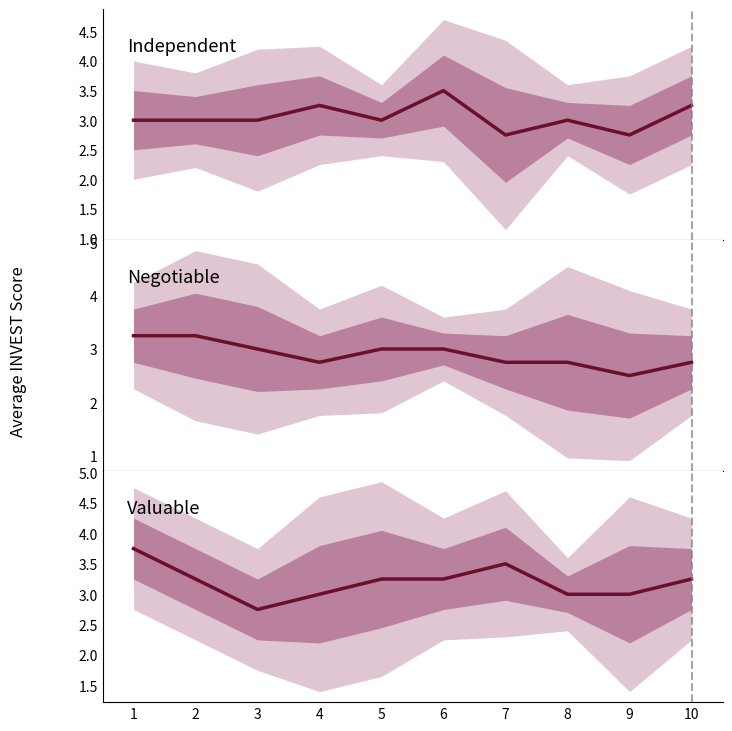

Rank the series by their average value, from highest to lowest.

Valuable, Independent, Negotiable